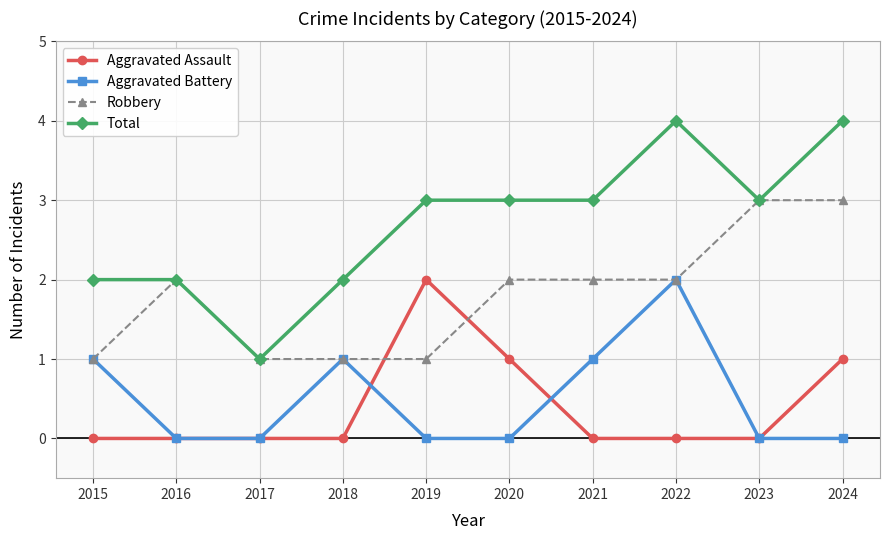

Between which two adjacent categories do Aggravated Assault and Robbery first intersect?

2018 and 2019